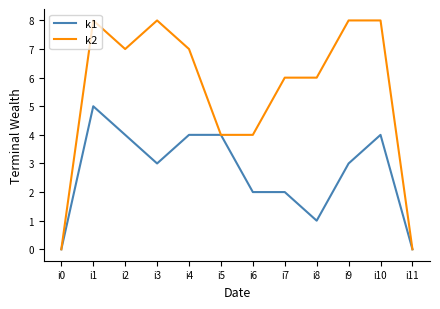

Which series has the largest range (max minus min)?

k2